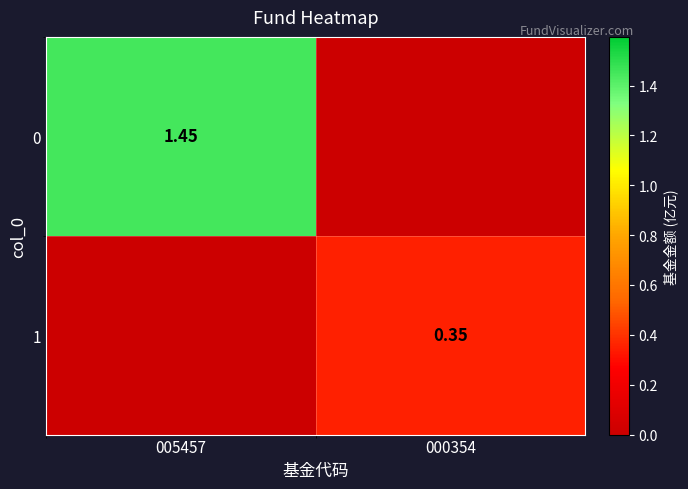

Is the value of 0 at 000354 greater than the value of 1 at 000354?

No